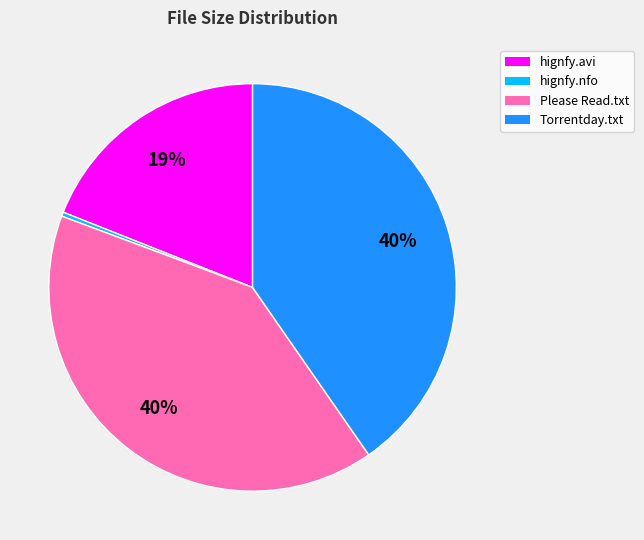

The Torrentday.txt slice represents 48% of the pie. True or false?

False